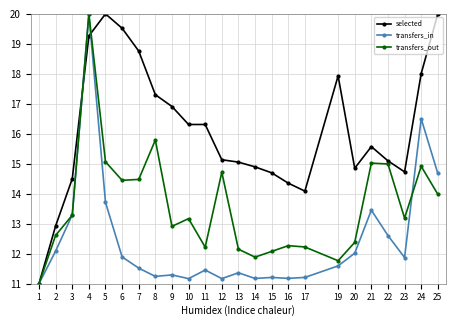

What is the spread (max minus min) of values at 21?

2.1